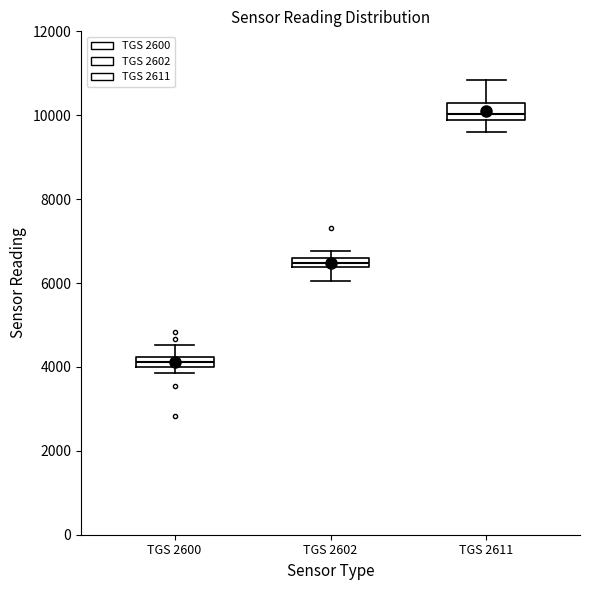

Which box has the lowest median line?

TGS 2600